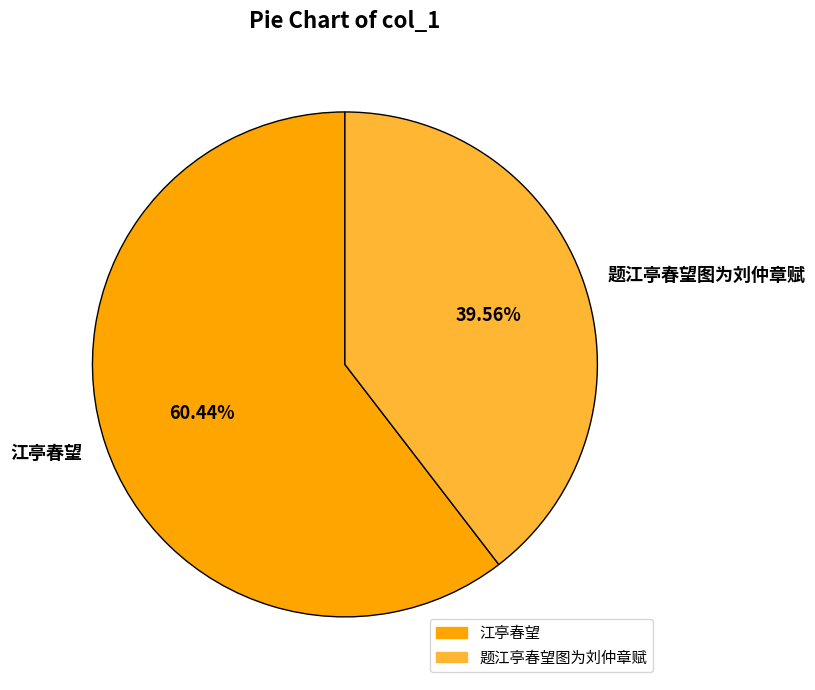

Is there any slice that represents more than half of the pie?

Yes